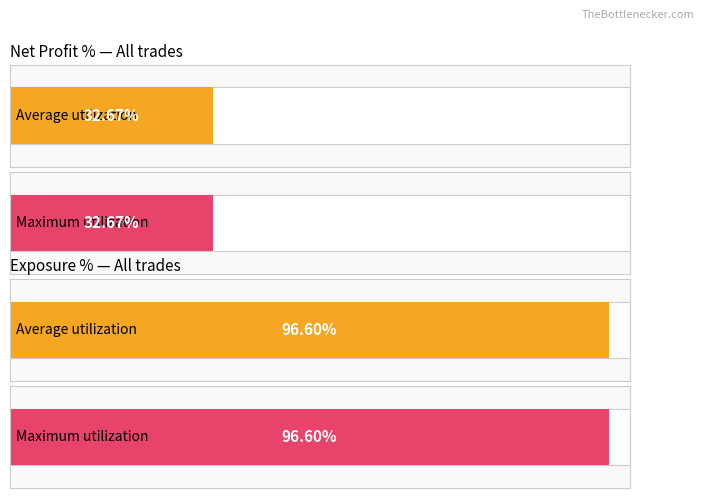

Which category has the lowest value in the Average utilization series?

Net Profit %